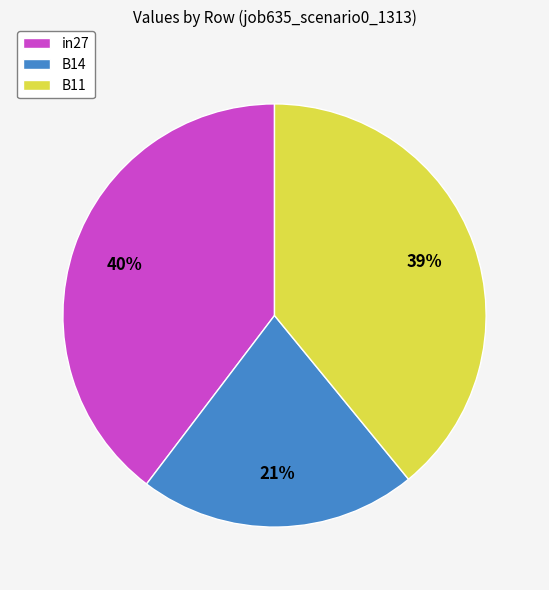

How many slices are in this pie chart?

3